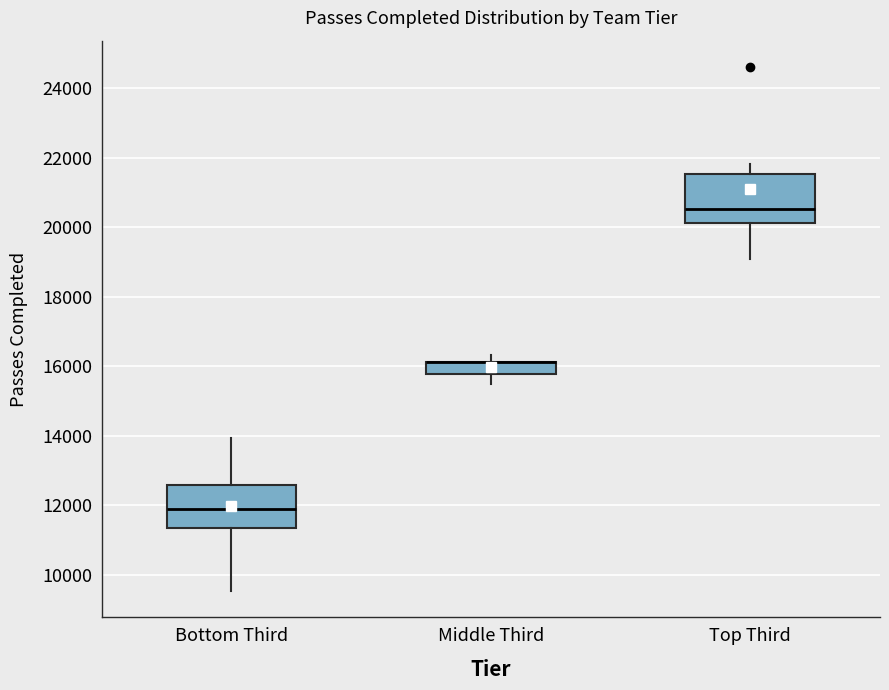

Reading left to right, transcribe this box plot: for each box, give where its median line is, the range the box spans, and where its two whiskers end, as read against the y-axis. The values are not printed on the chart, so give them approximately, as read against the axis.

Bottom Third: median 11800, box 11400 to 12600, whiskers 9600 to 14000
Middle Third: median 16200 (drawn on the box's upper edge), box 15800 to 16200, whiskers 15400 to 16400
Top Third: median 20600, box 20200 to 21600, whiskers 19000 to 21800